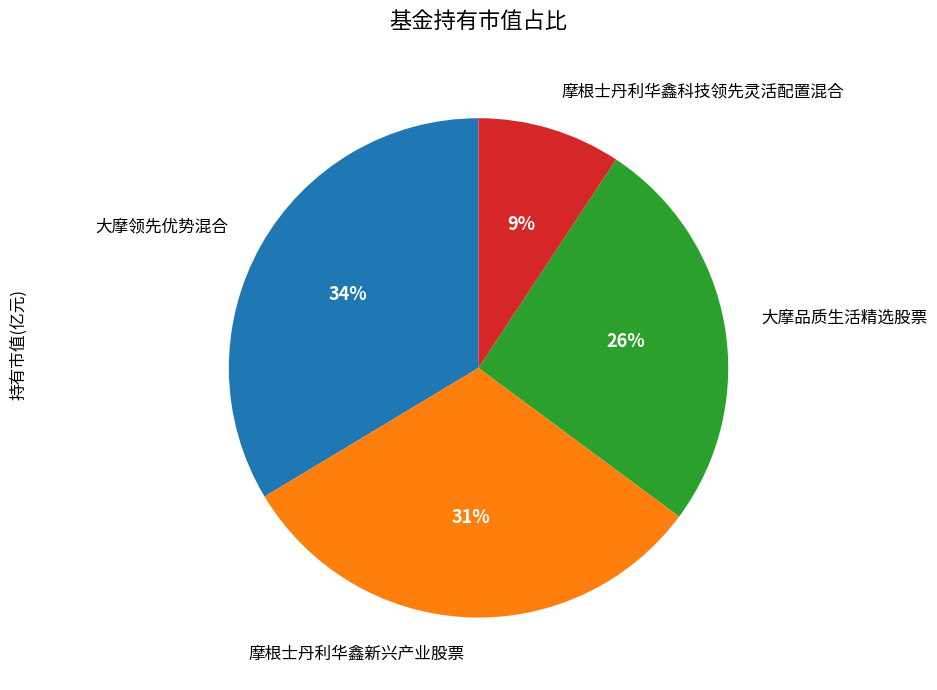

The 摩根士丹利华鑫新兴产业股票 slice represents 45% of the pie. True or false?

False